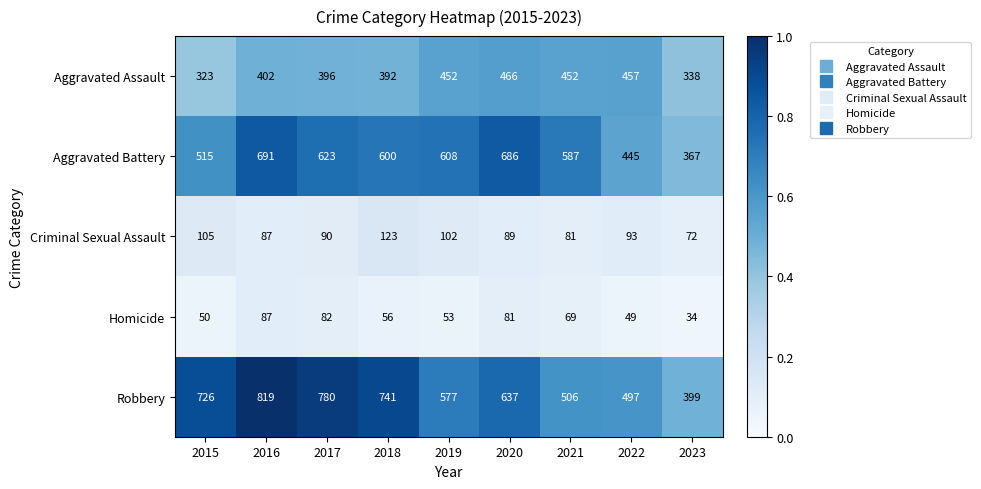

Rank the series by their maximum value, from highest to lowest.

Robbery, Aggravated Battery, Aggravated Assault, Criminal Sexual Assault, Homicide